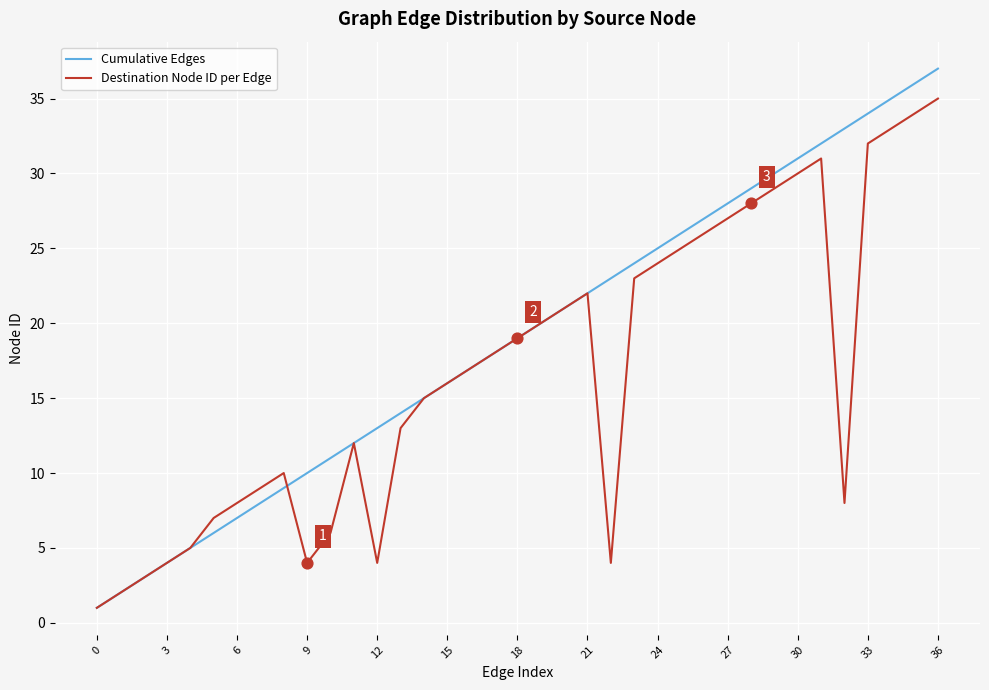

Which series has the widest spread of values?

Cumulative Edges